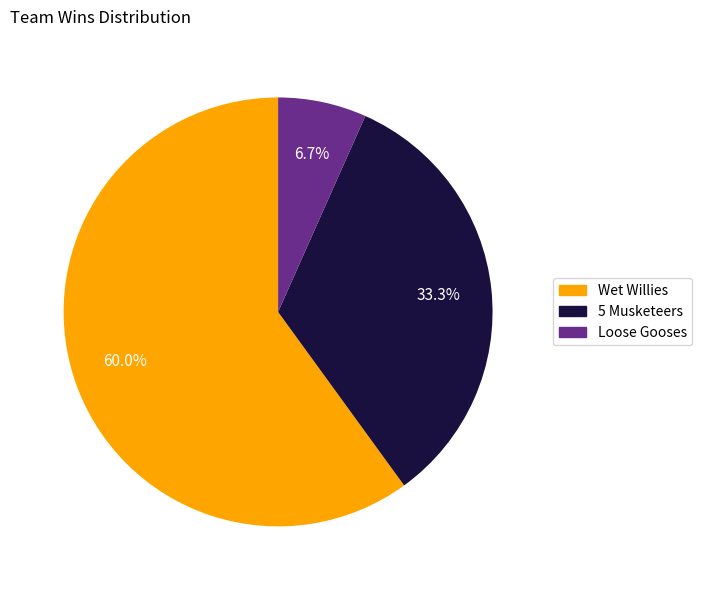

How many segments does this pie chart have?

3